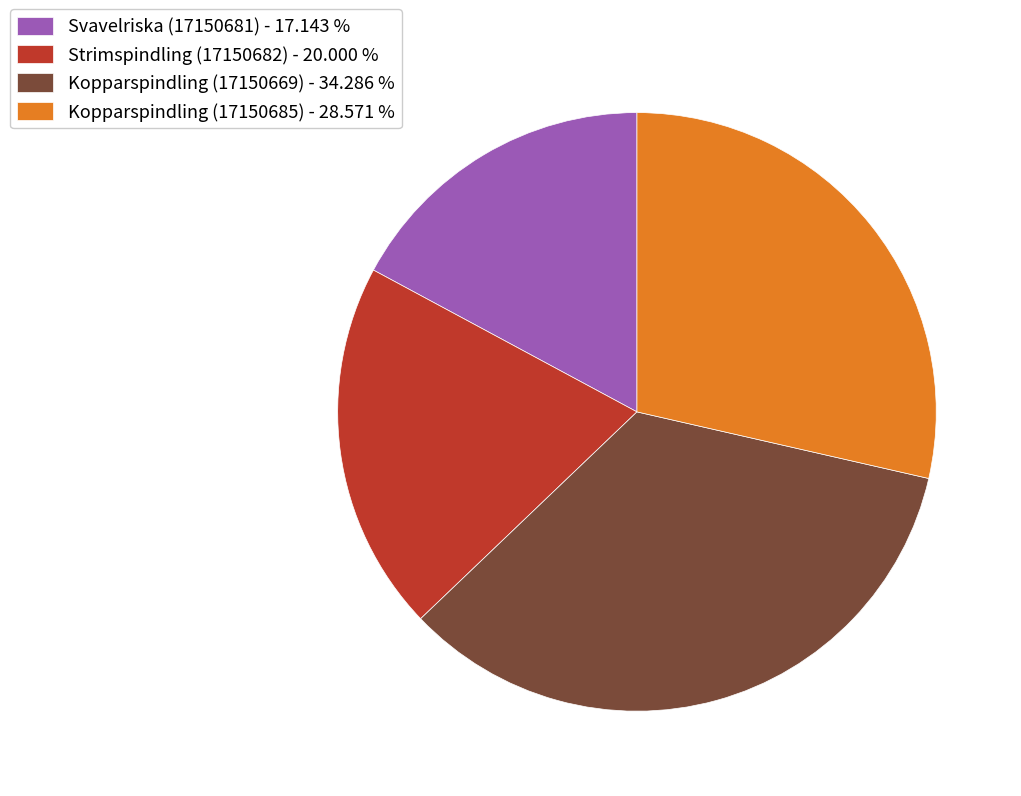

Rank the categories by value from highest to lowest.

Kopparspindling (17150669), Kopparspindling (17150685), Strimspindling (17150682), Svavelriska (17150681)